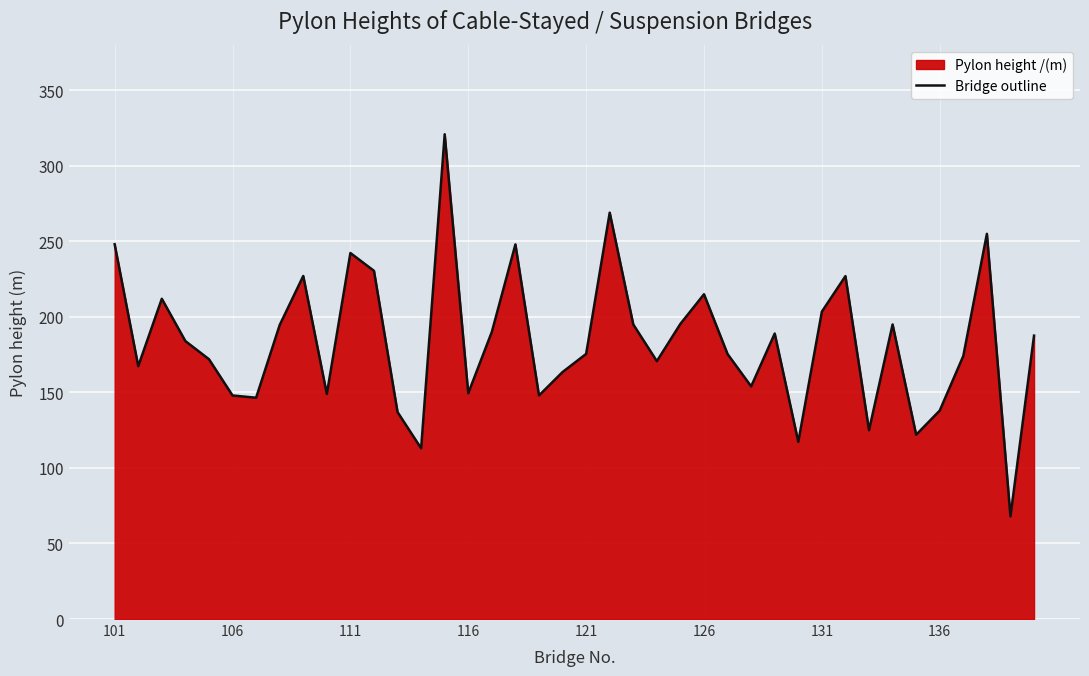

What is the maximum value shown in the chart?

320.9